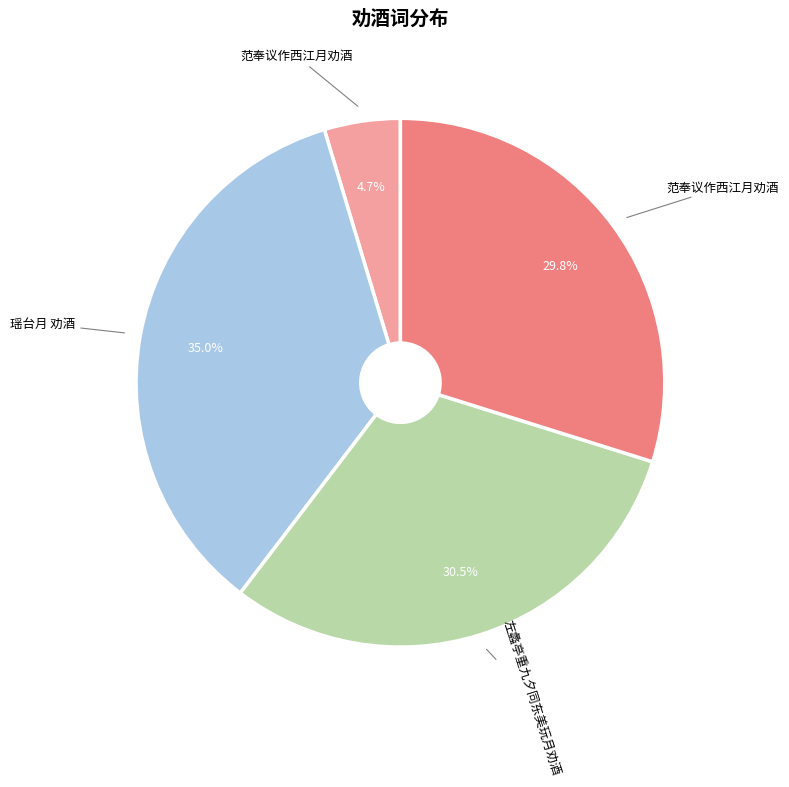

Is there a majority slice in this chart?

No